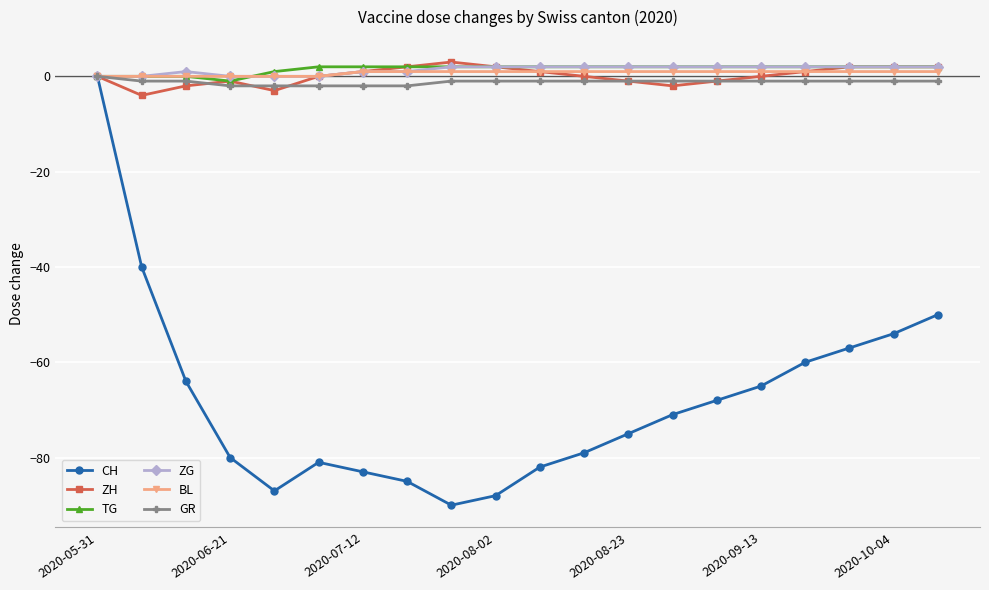

Which series has the largest range (max minus min)?

CH